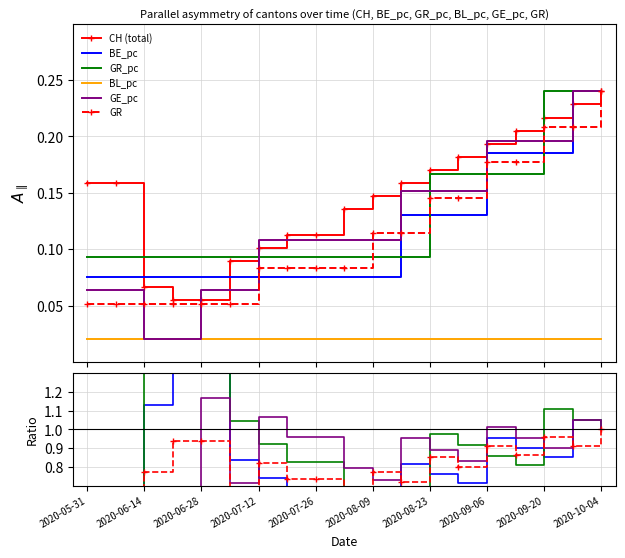

Does the chart have visible grid lines?

Yes